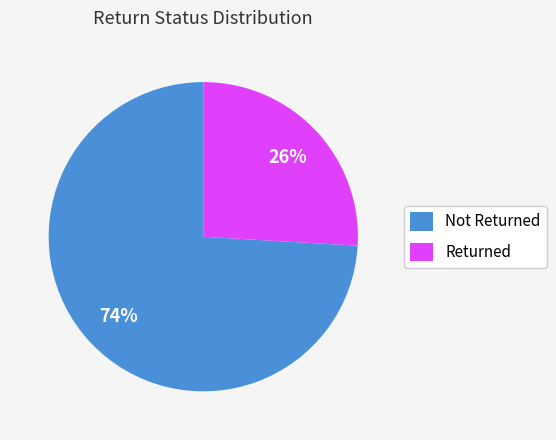

To the nearest percent, what percentage of the pie is Not Returned?

74%